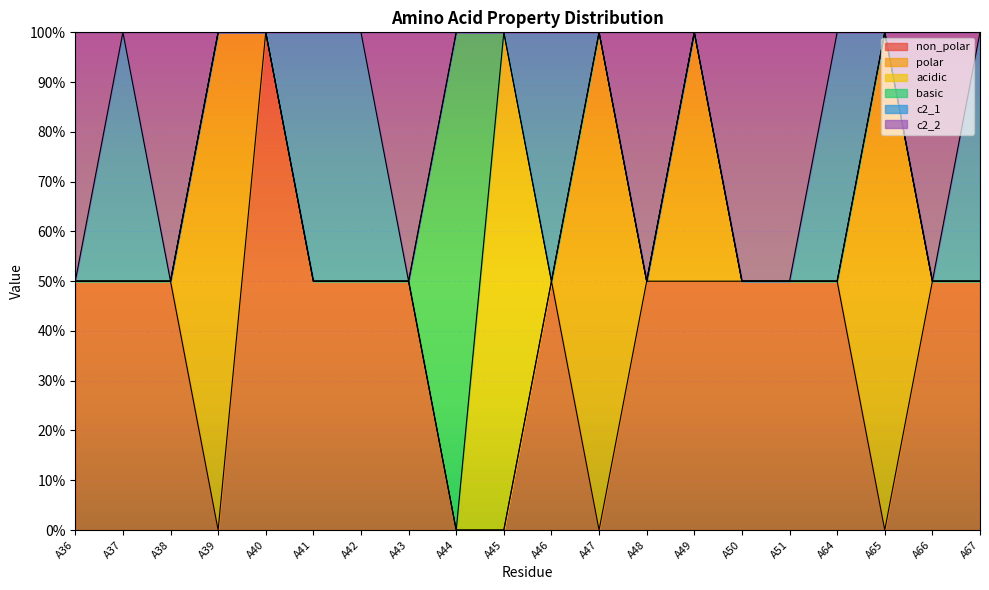

Which series has the largest total across all categories?

non_polar